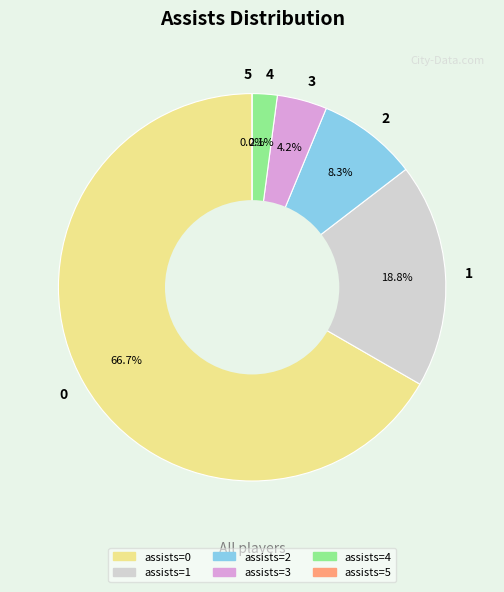

Between 4 and 1, which is larger?

1